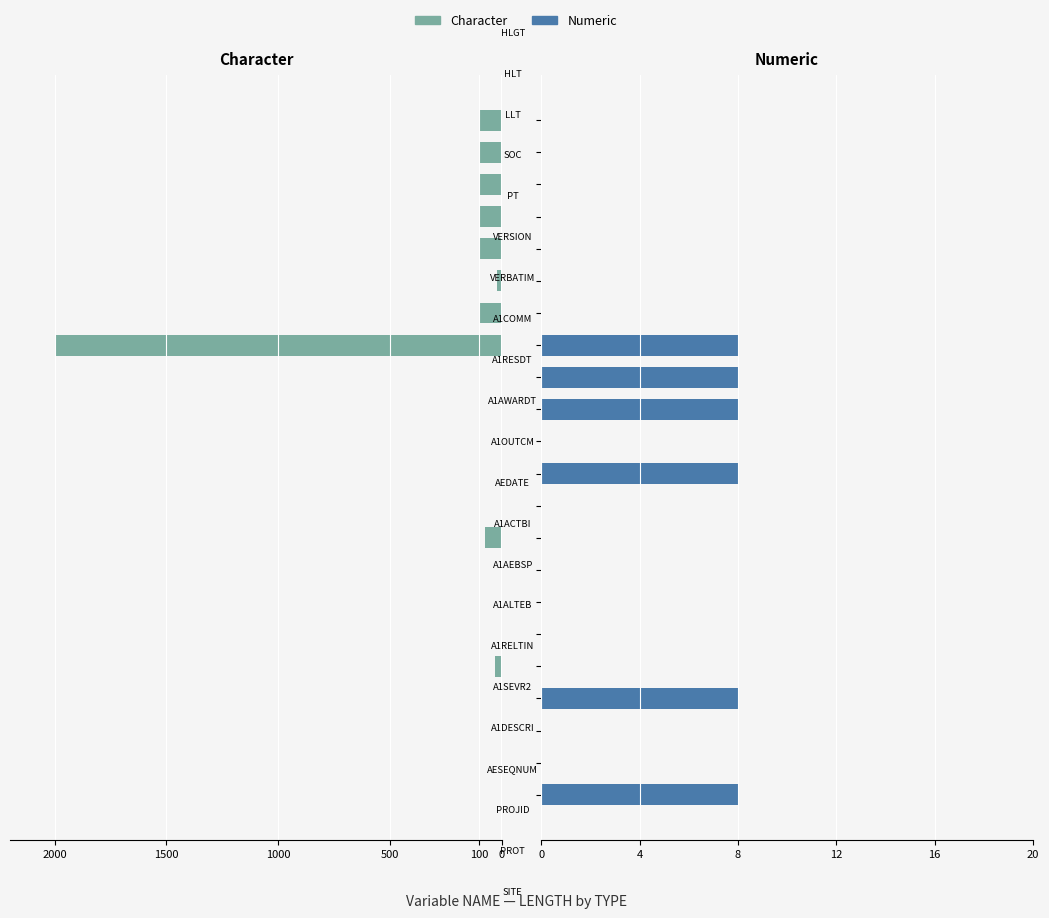

Reading right to left, transcribe all the data shown in this chart.

Character: -100	-100	-100	-100	-100	-20	-100	-2000	-2	-1	-2	-2	-1	-75	-1	-1	-1	-30	-1	-5	-5	-5
Numeric: 0	0	0	0	0	0	0	8	8	8	0	8	0	0	0	0	0	0	8	0	0	8